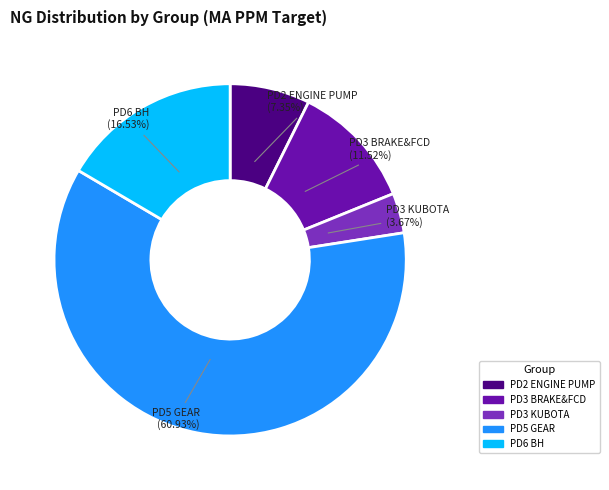

Which slice is the smallest?

PD3 KUBOTA